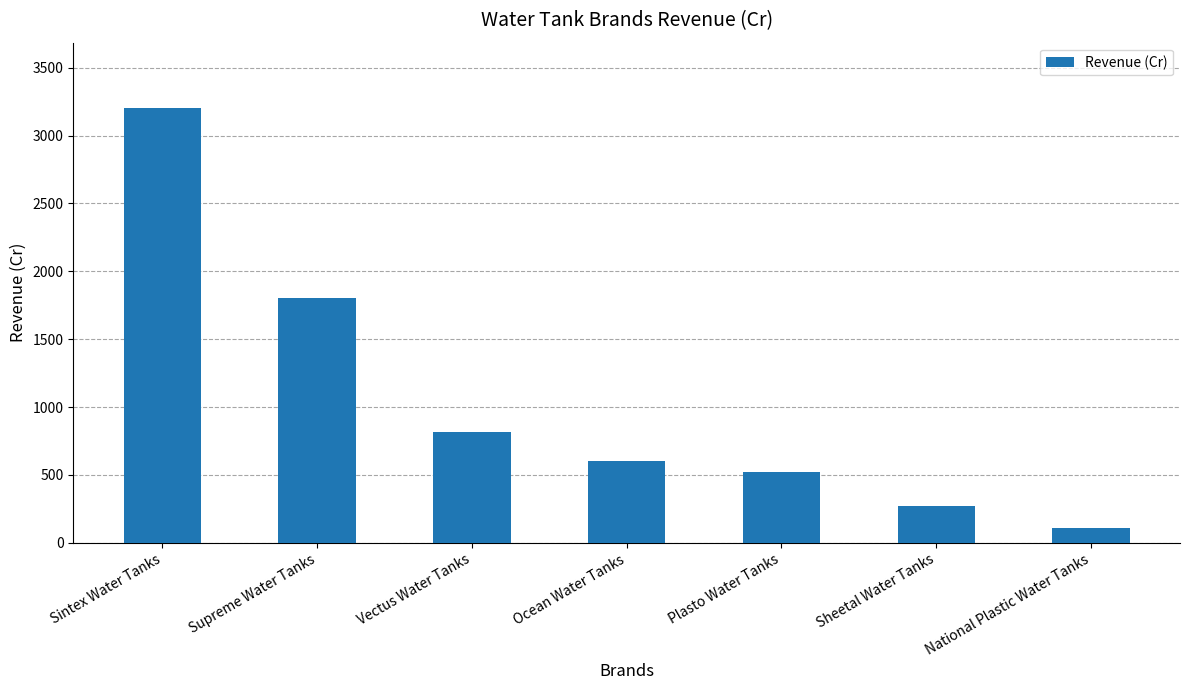

True or false: the data shows 803.5 at Plasto Water Tanks.

False